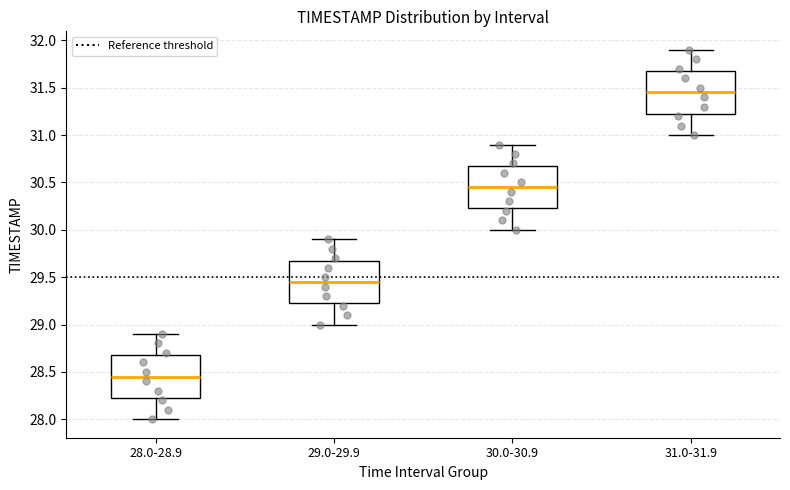

Where does the upper whisker of the box for 28.0-28.9 end on the y-axis? The values are not printed on the chart, so give them approximately, as read against the axis.

28.90